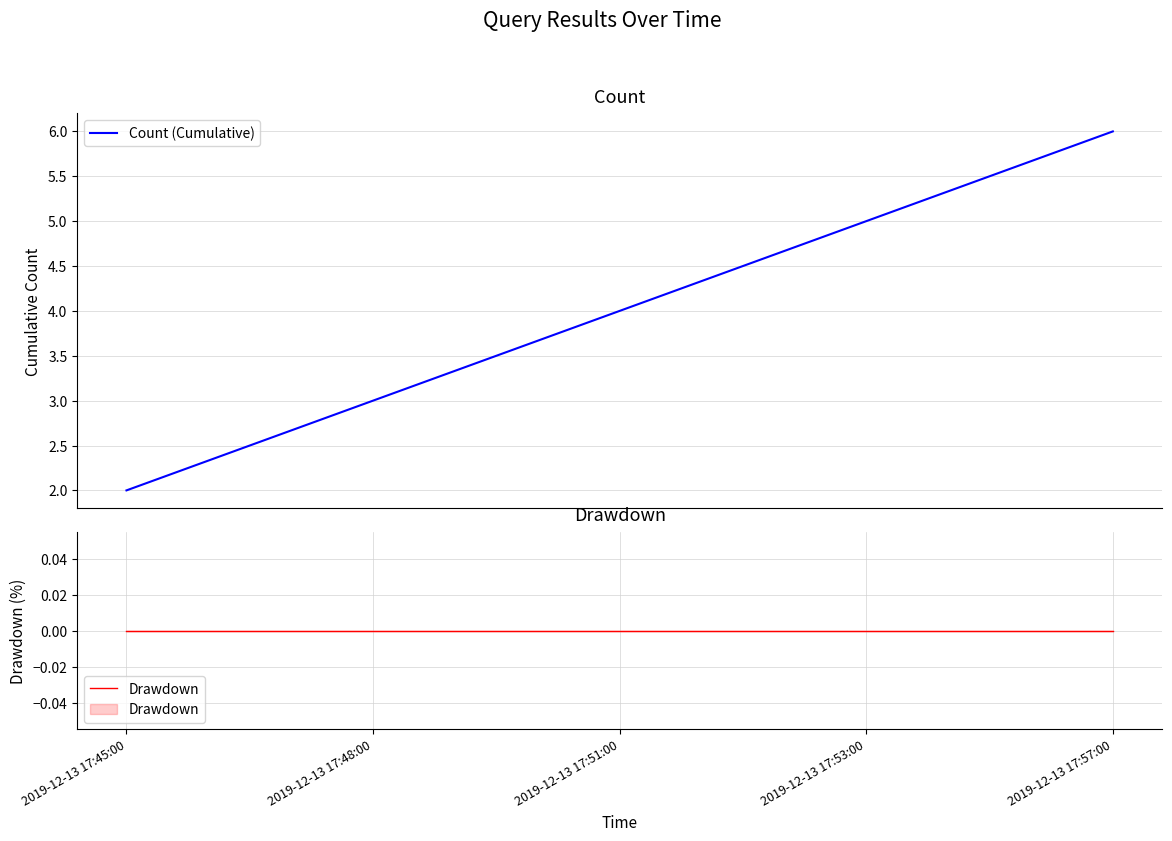

What is the total value across all series at 2019-12-13 17:53:00?

5